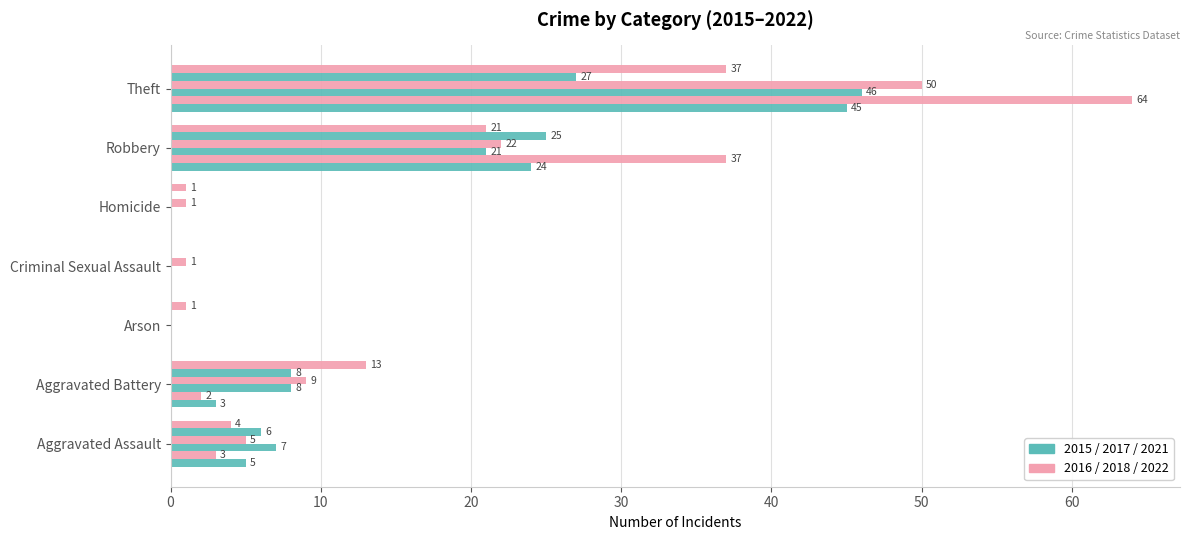

How many categories are shown in the chart?

7